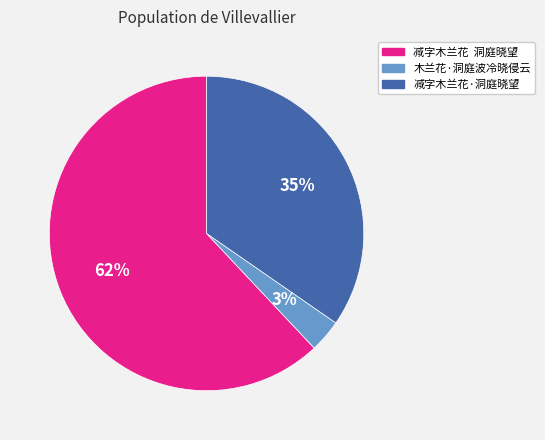

Is the sum of 减字木兰花 洞庭晓望 and 减字木兰花·洞庭晓望 greater than half?

Yes